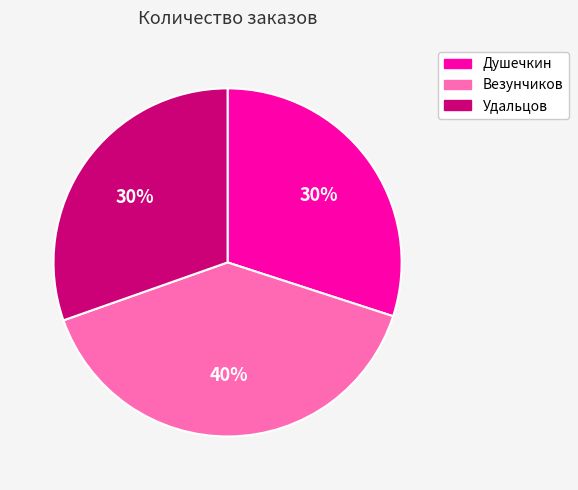

To the nearest percent, what portion does Удальцов represent?

30%